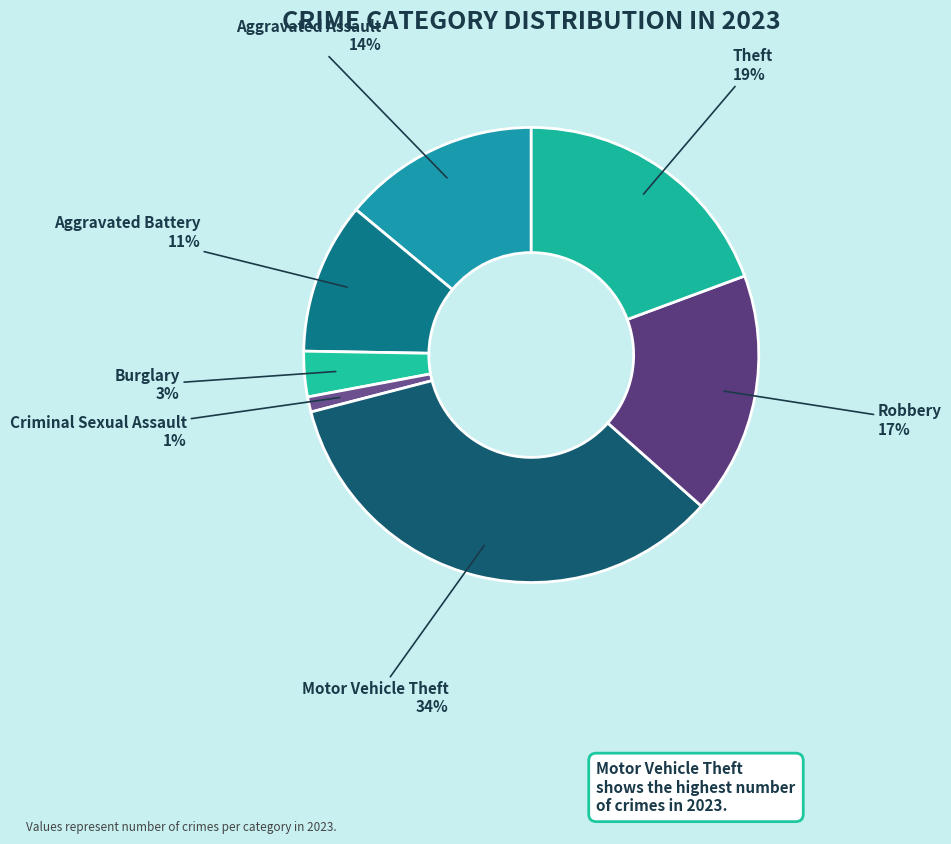

Between Burglary and Motor Vehicle Theft, which is larger?

Motor Vehicle Theft